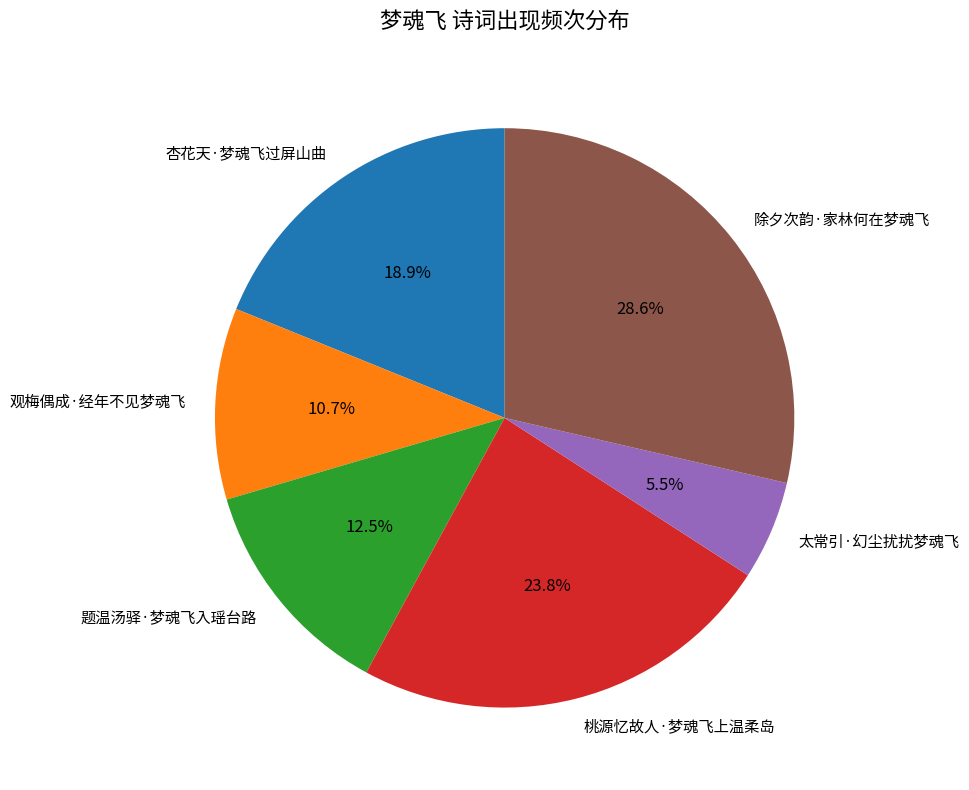

Does any single category account for the majority?

No